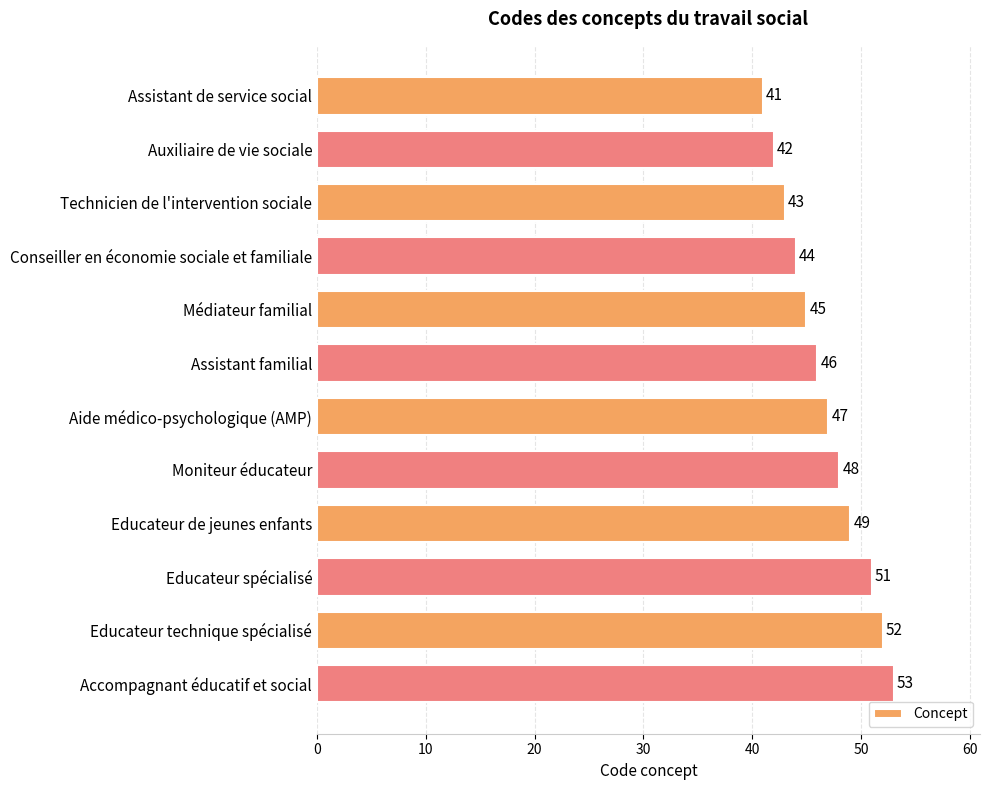

What is the value of the 12th bar from the top?

53